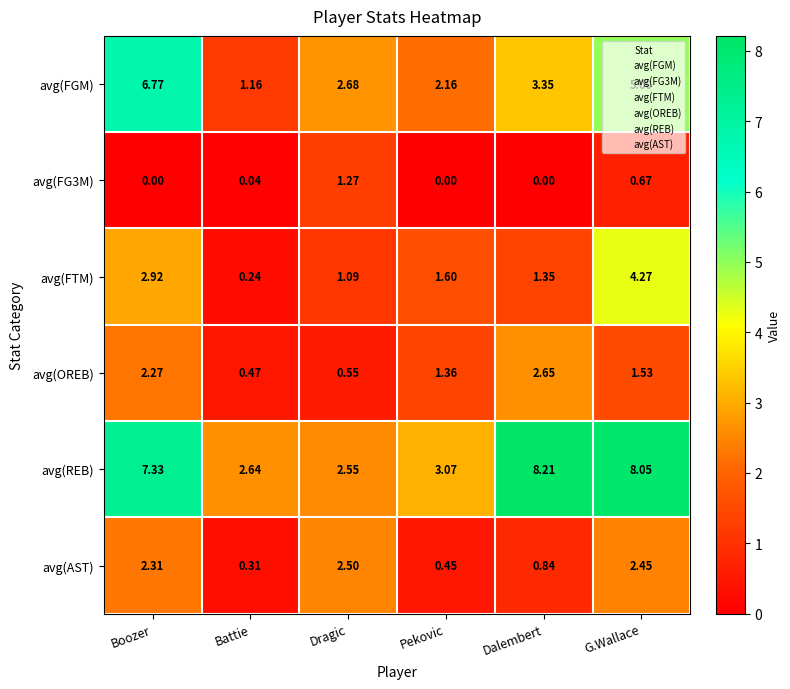

At which category is the sum across all series the highest?

G.Wallace